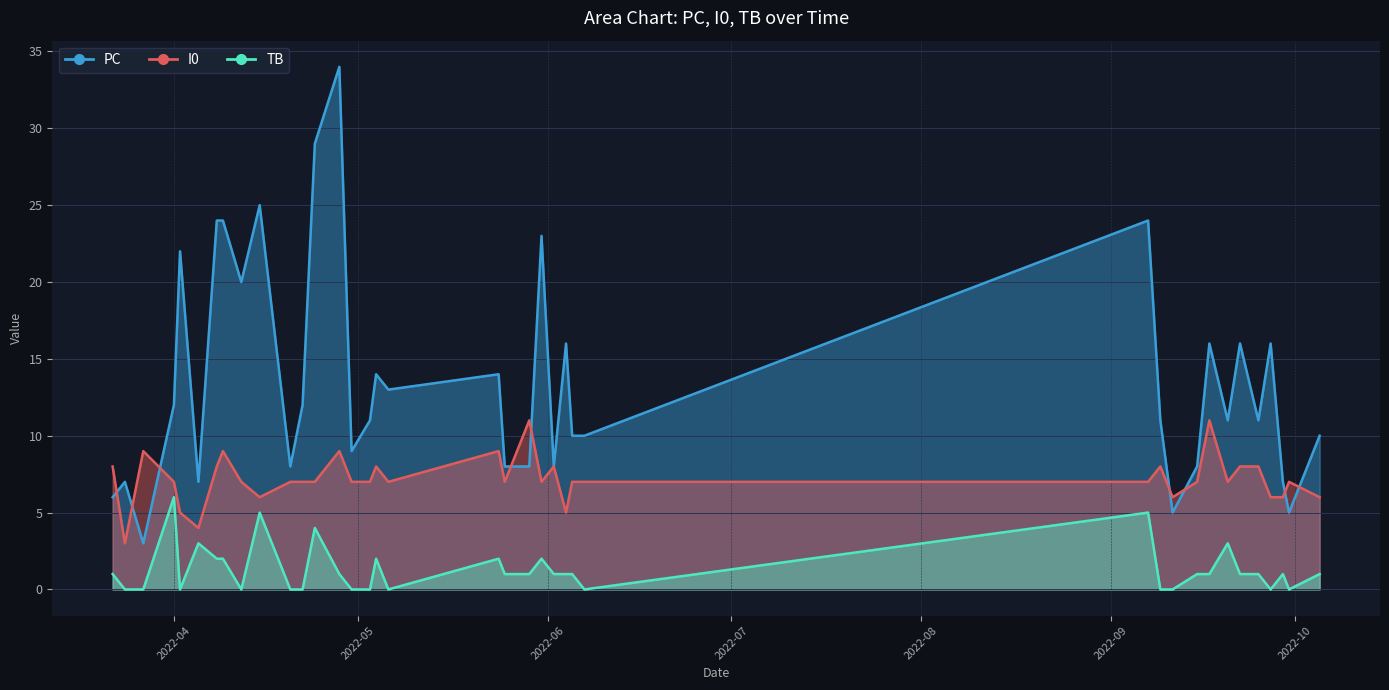

In I0, how many points are higher than both neighbors (excluding endpoints)?

10